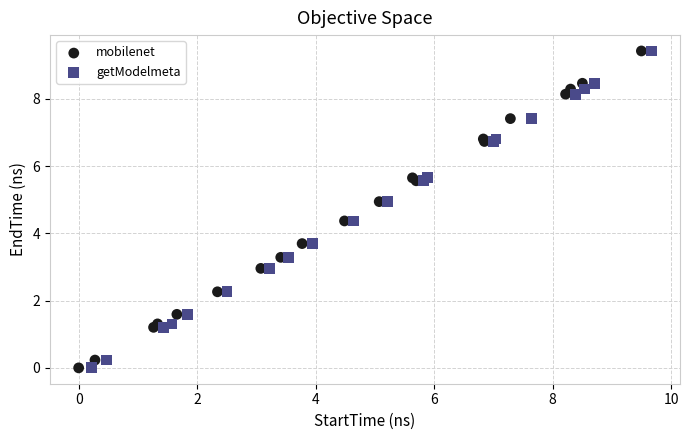

What are all the series names shown in the legend?

mobilenet, getModelmeta